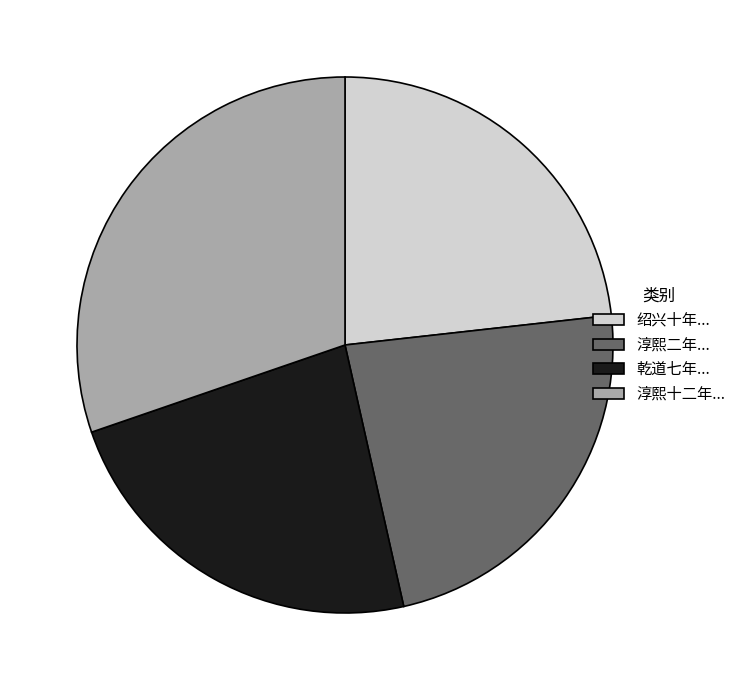

The 乾道七年... slice represents 37% of the pie. True or false?

False